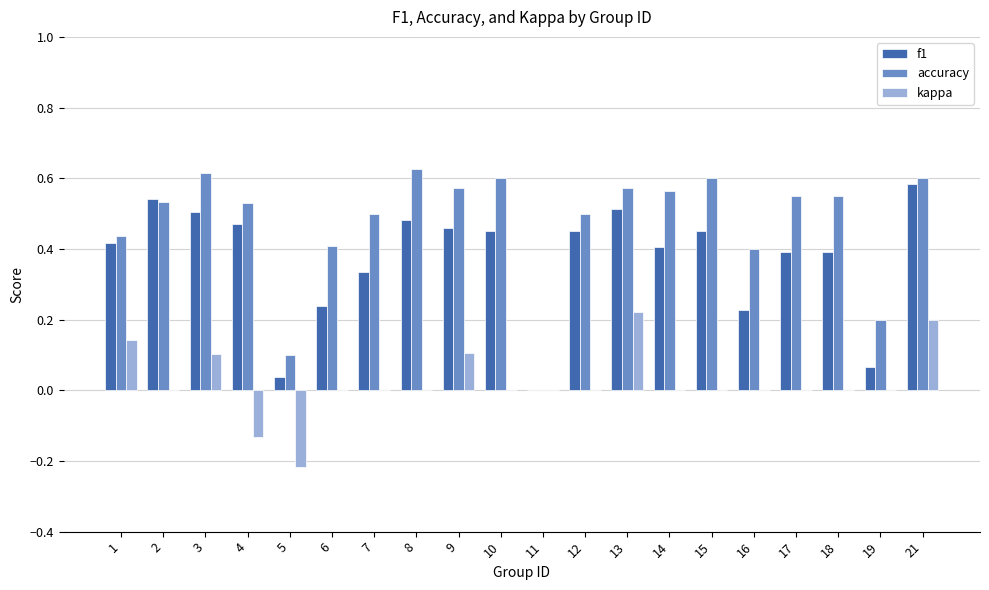

Which series changed the most between 3 and 5?

accuracy